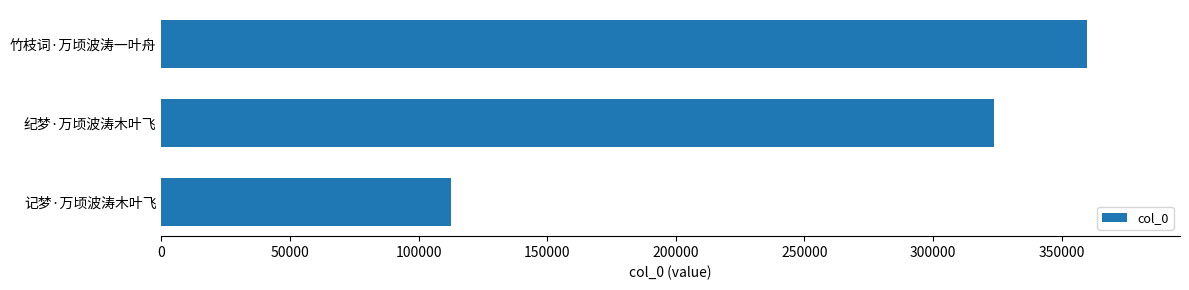

What is the smallest value displayed?

112723